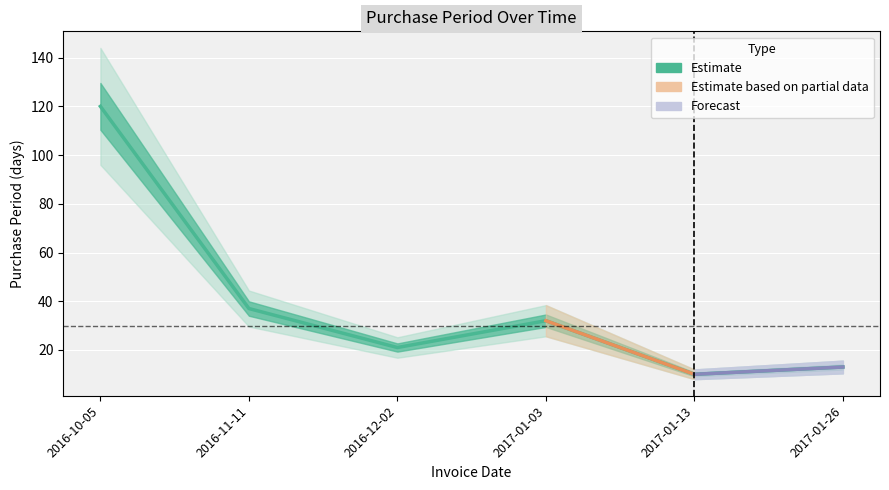

How many lines are shown in the chart?

1